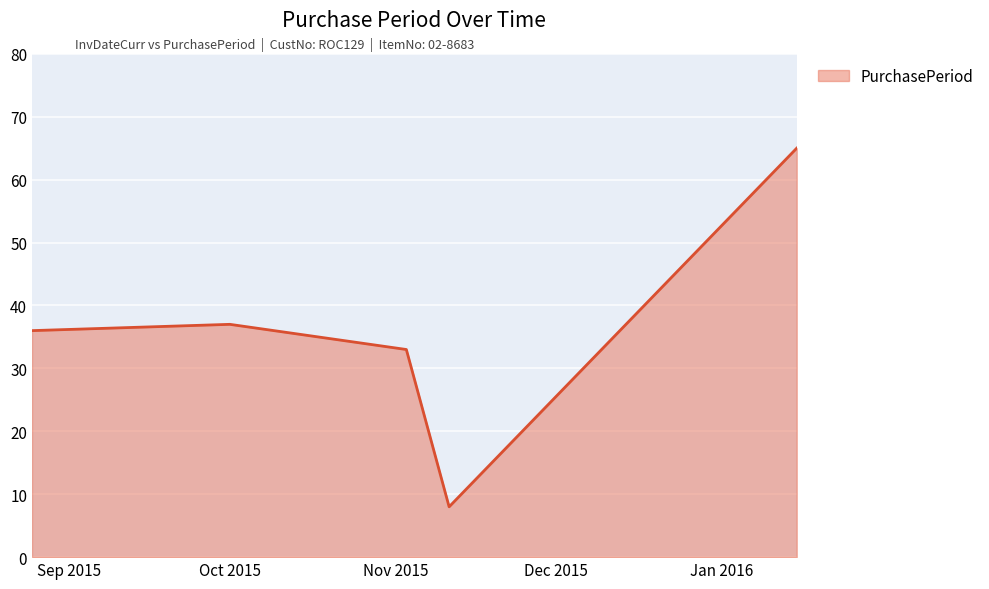

What is the difference between the second highest and minimum values?

29